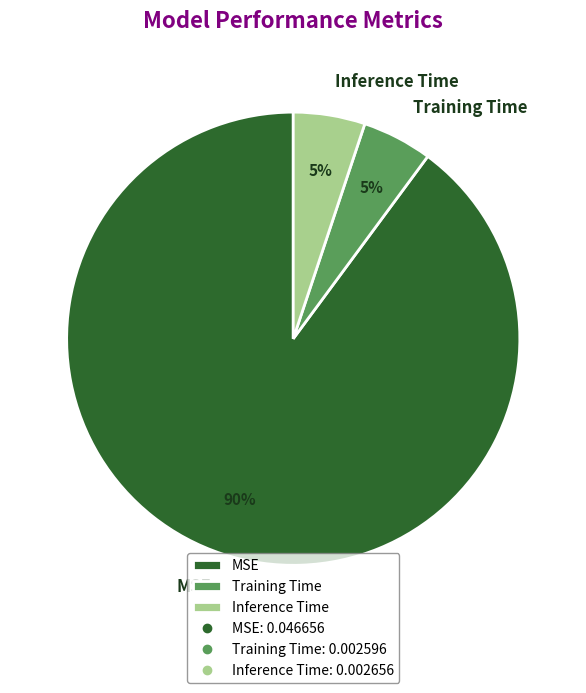

Is MSE the majority of the pie?

Yes